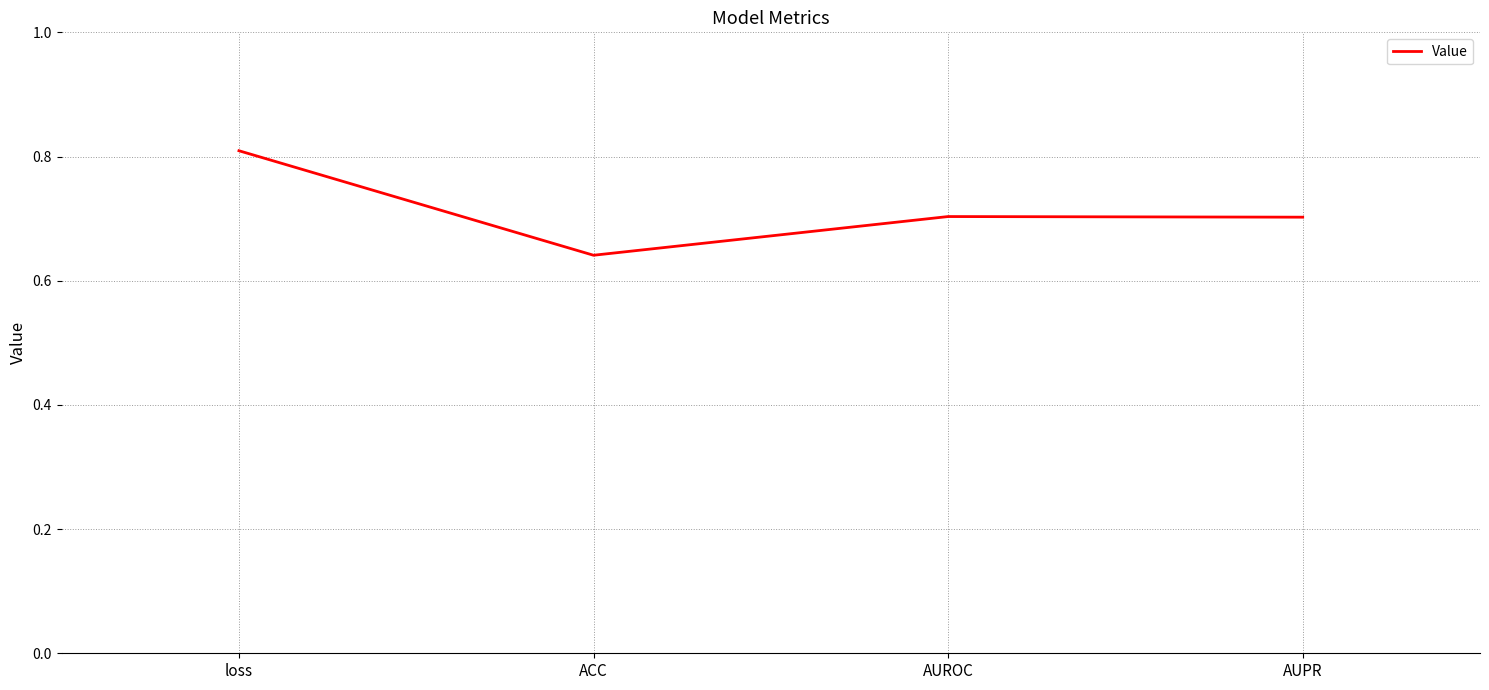

What is the greatest value displayed?

0.8